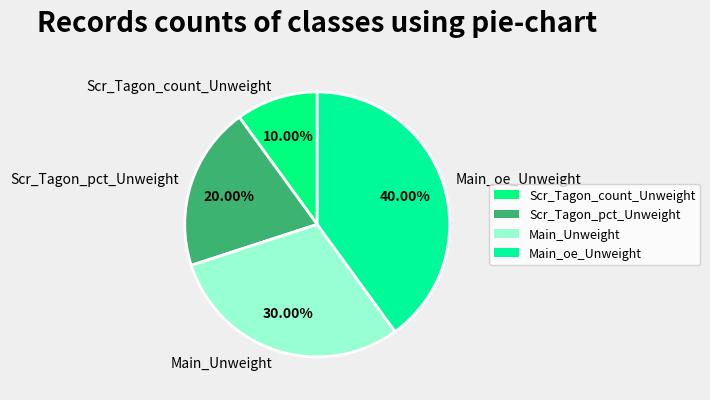

To the nearest percent, what percentage of the pie is Scr_Tagon_count_Unweight?

10%